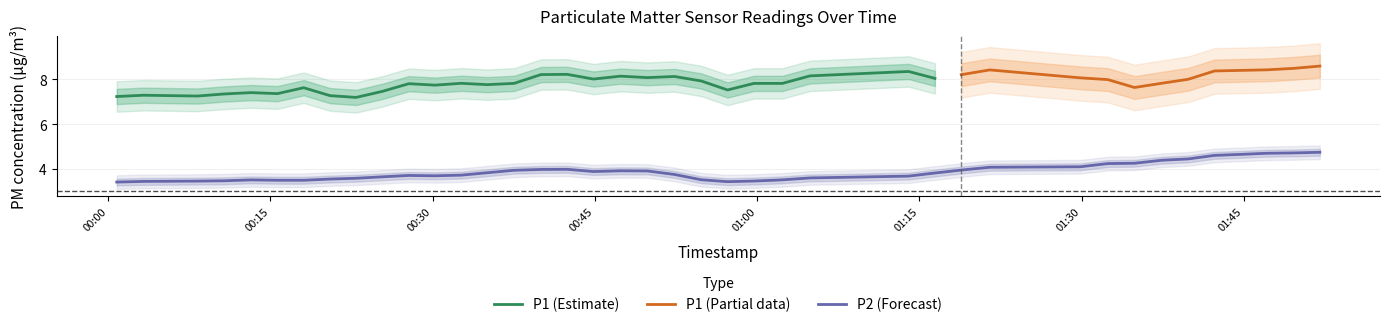

What is the minimum value for P1 (Estimate)?

7.2